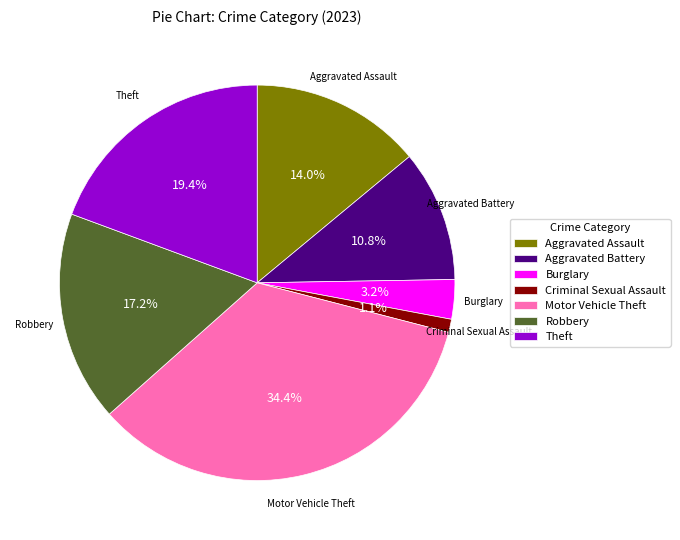

Does any single category account for the majority?

No